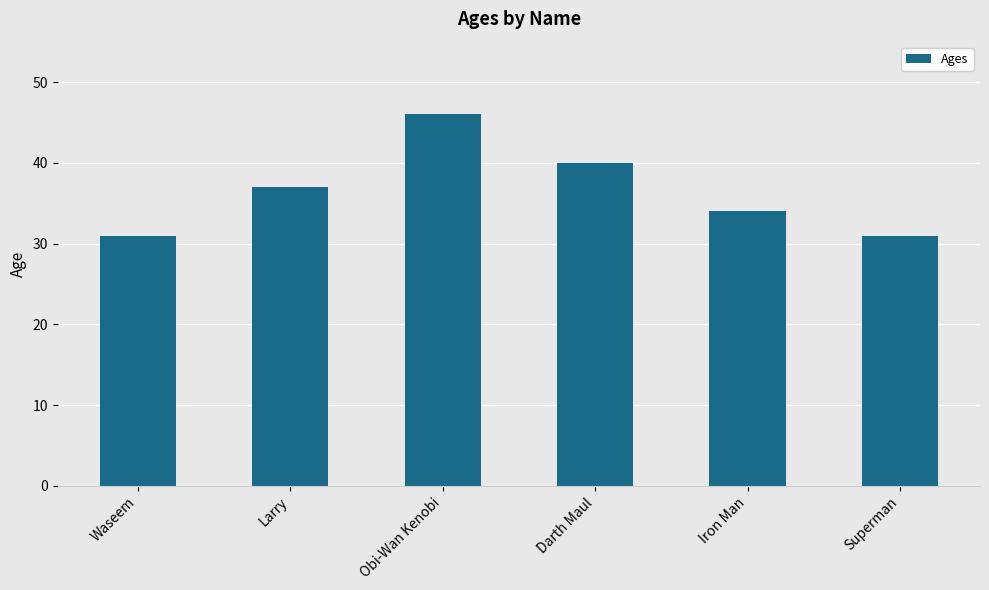

How many categories are shown in the chart?

6